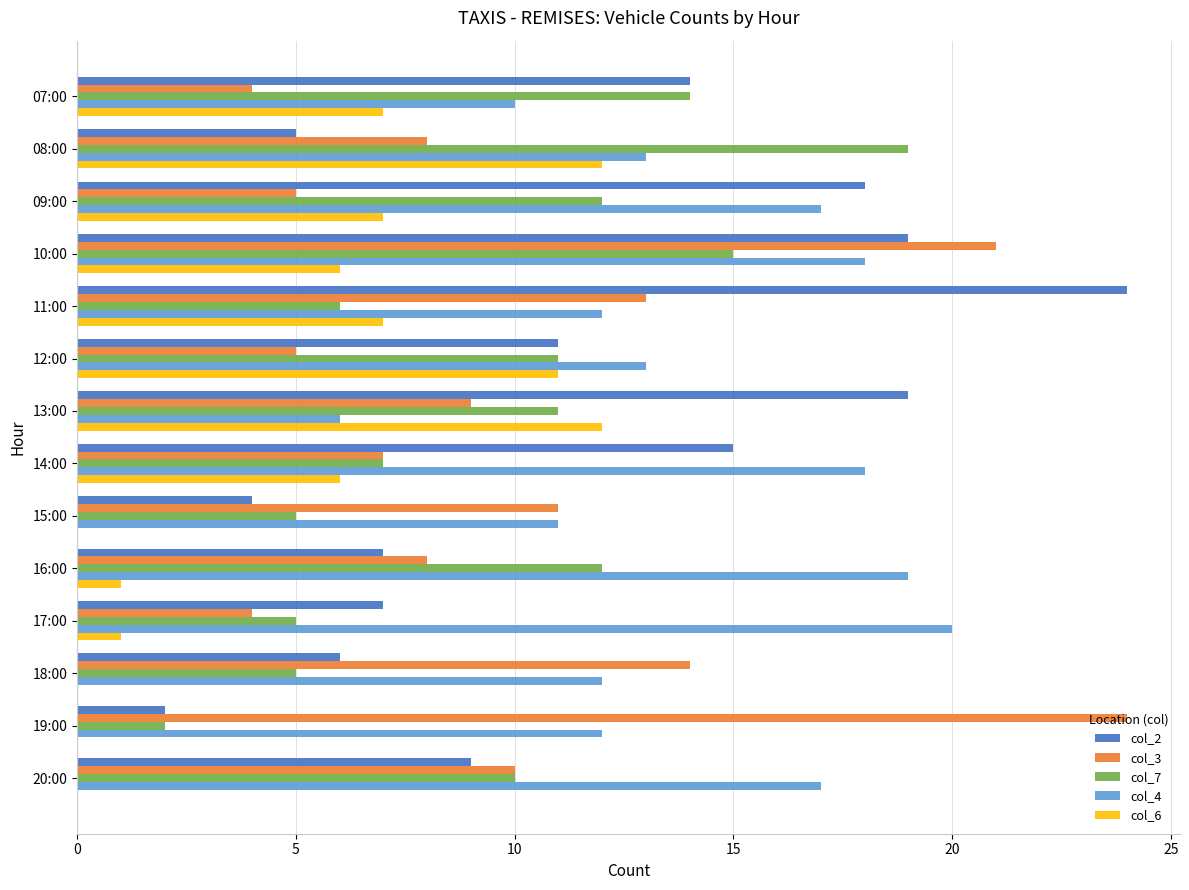

Is the value of col_4 at 15:00 greater than the value of col_3 at 13:00?

Yes